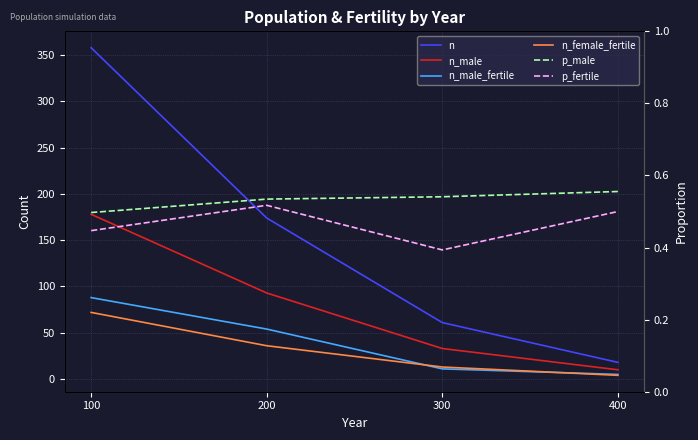

Reading right to left, transcribe all the data shown in this chart.

n: 400=18.0	300=61.0	200=174.0	100=358.0
n_male: 400=10.0	300=33.0	200=93.0	100=178.0
n_male_fertile: 400=5.0	300=11.0	200=54.0	100=88.0
n_female_fertile: 400=4.0	300=13.0	200=36.0	100=72.0
p_male: 400=0.6	300=0.5	200=0.5	100=0.5
p_fertile: 400=0.5	300=0.4	200=0.5	100=0.4